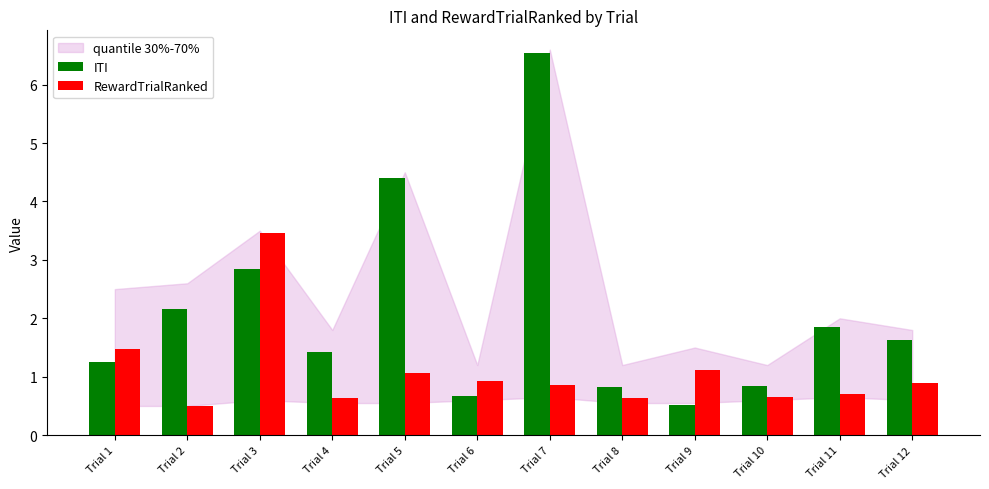

The value of RewardTrialRanked at Trial 8 is 0.6. True or false?

True